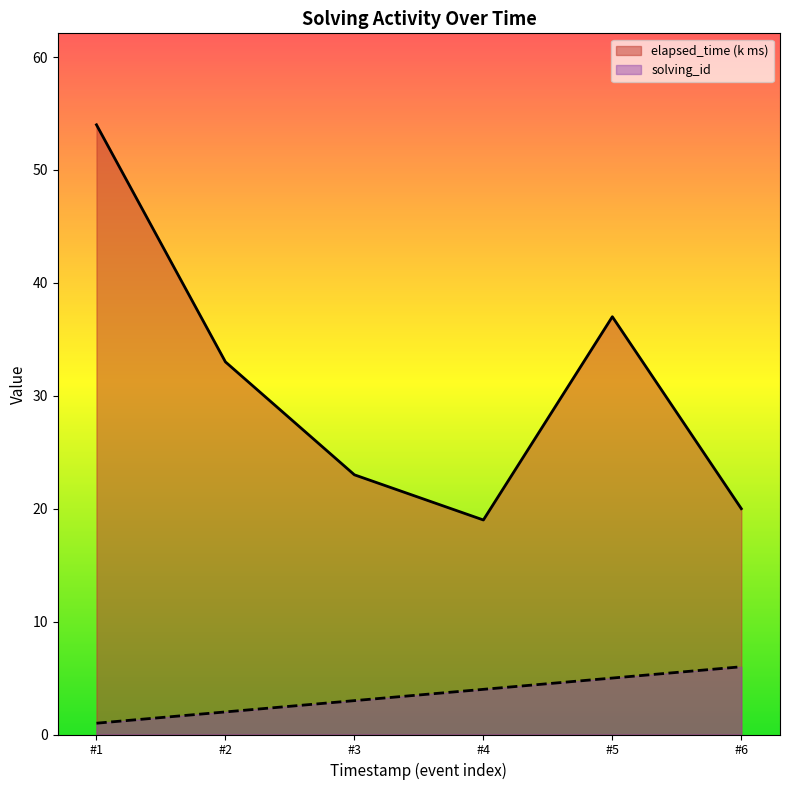

Rank the series by their average value, from lowest to highest.

solving_id, elapsed_time (k ms)